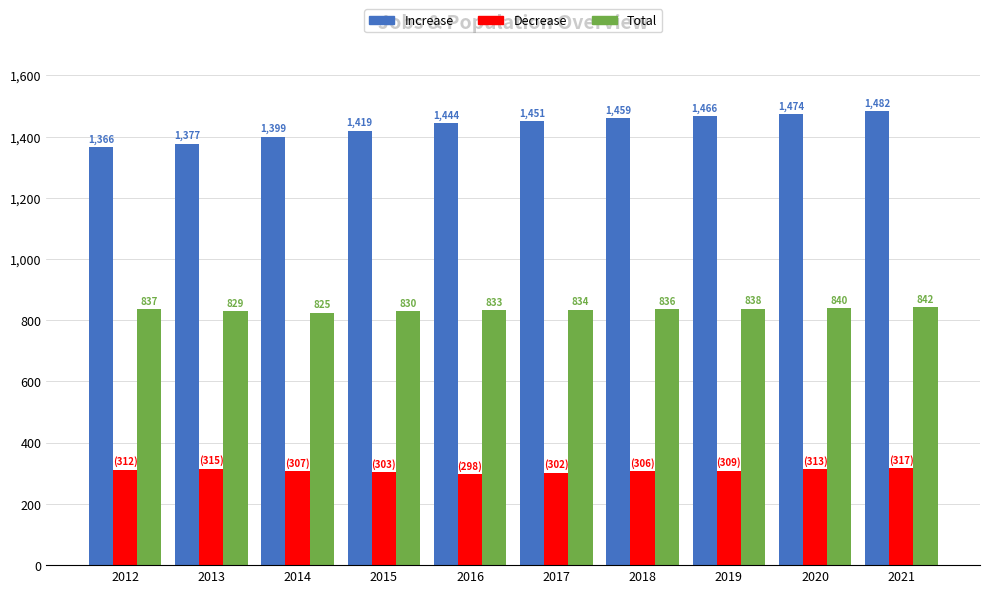

Rank the series by their maximum value, from highest to lowest.

Increase, Total, Decrease